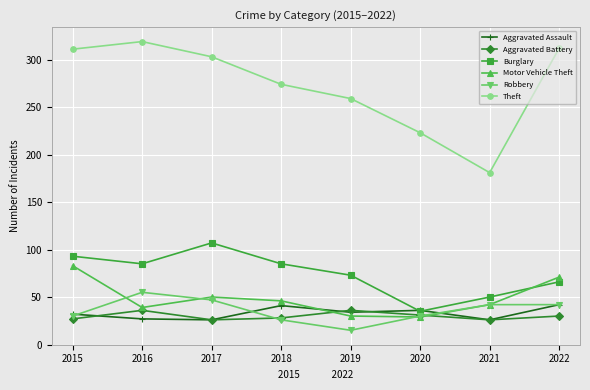

The value of Robbery at 2015 is 30. True or false?

True